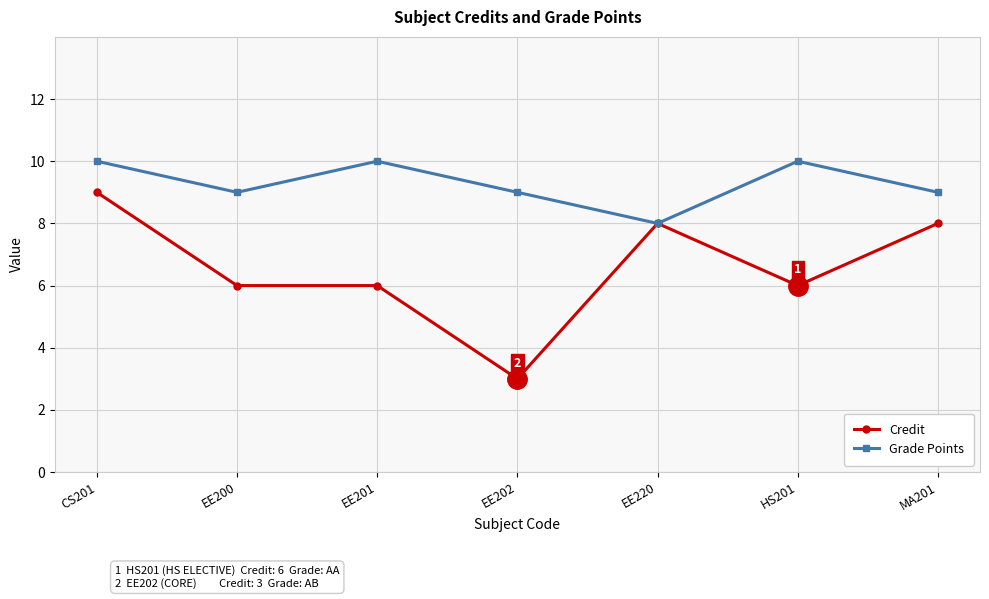

Rank the series at HS201 from highest to lowest value.

Grade Points, Credit